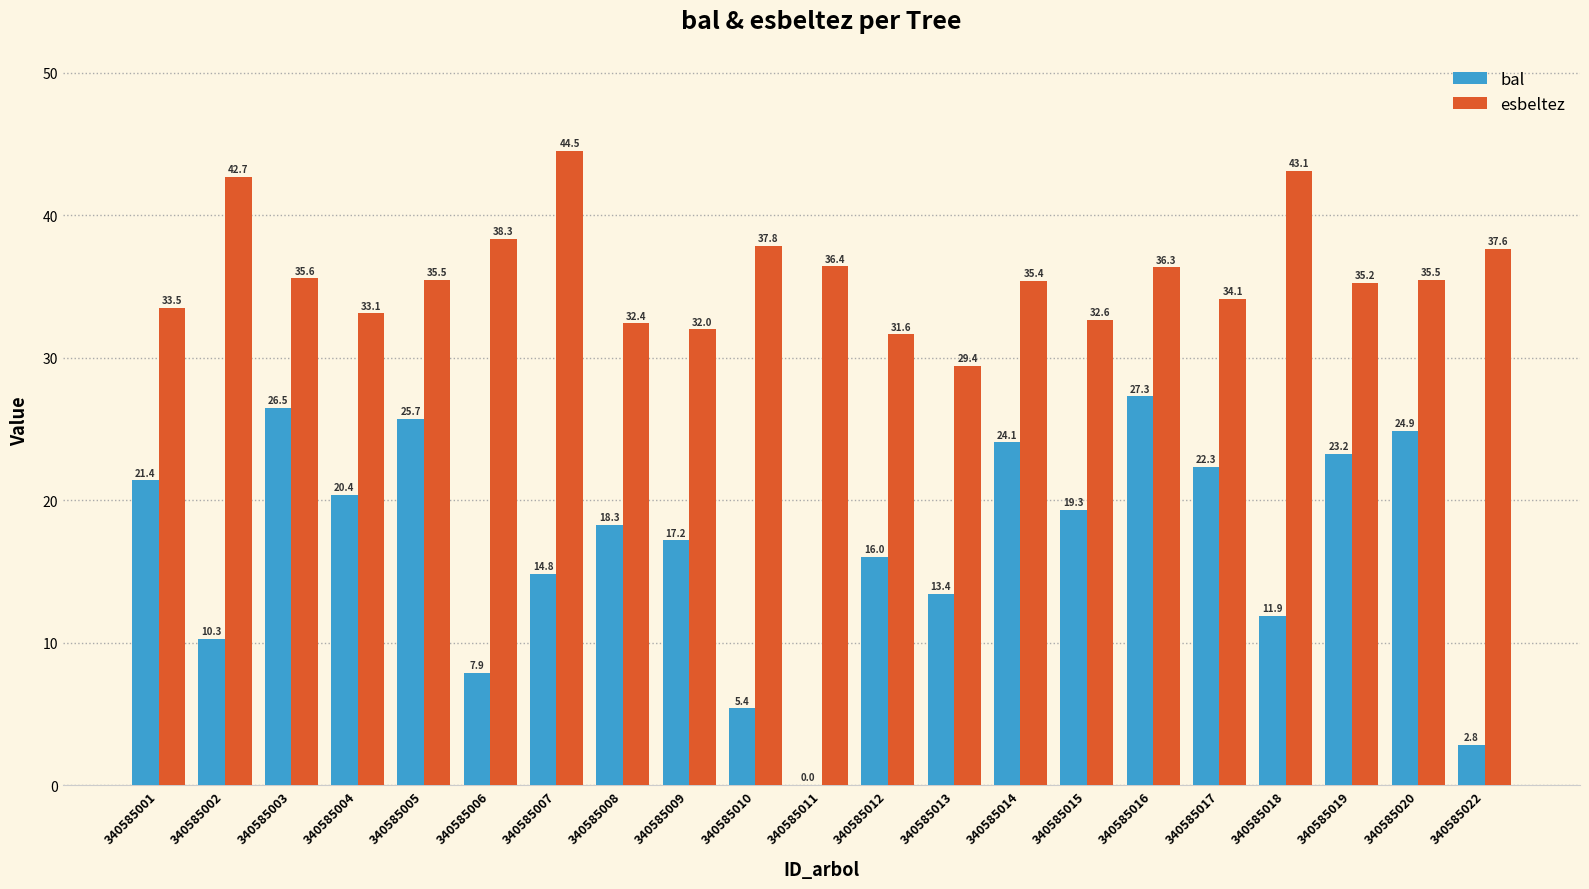

Are the bars horizontal?

No